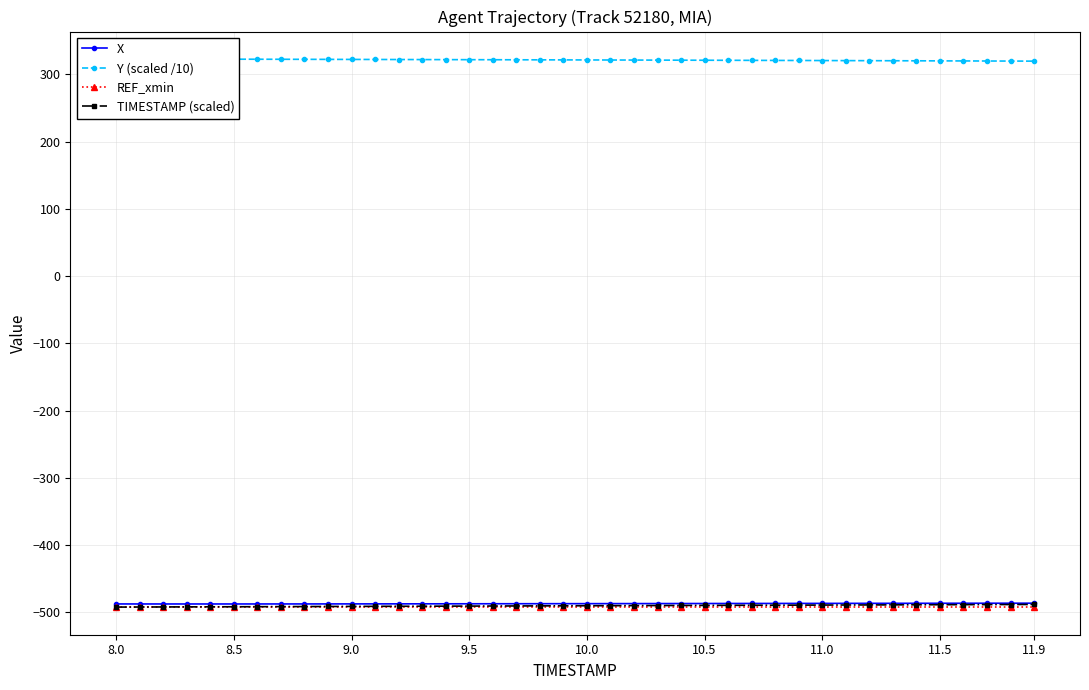

What is the minimum value for TIMESTAMP (scaled)?

-492.0